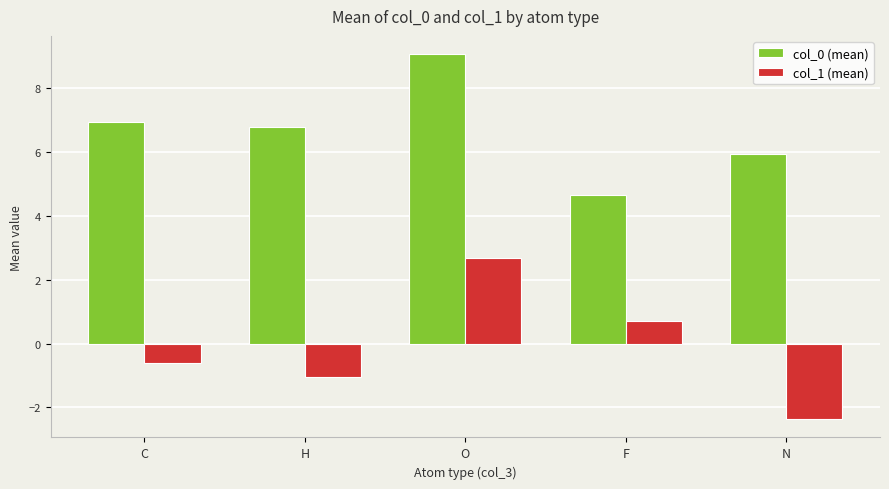

List the series in order of their overall mean, lowest first.

col_1 (mean), col_0 (mean)